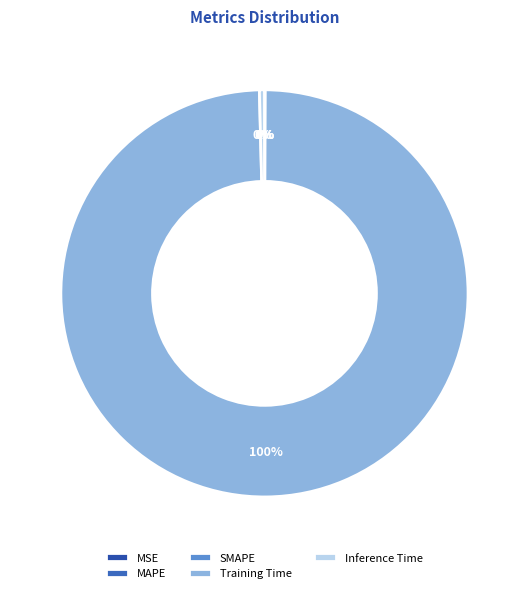

Count the number of slices in the pie.

5